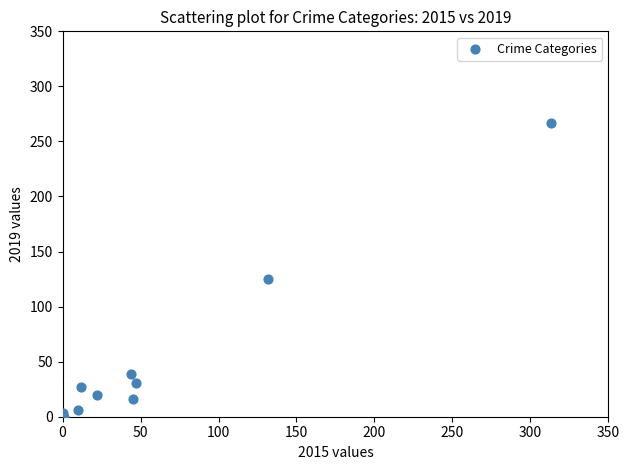

What Y value in the scatter plot is closest to 133?

125